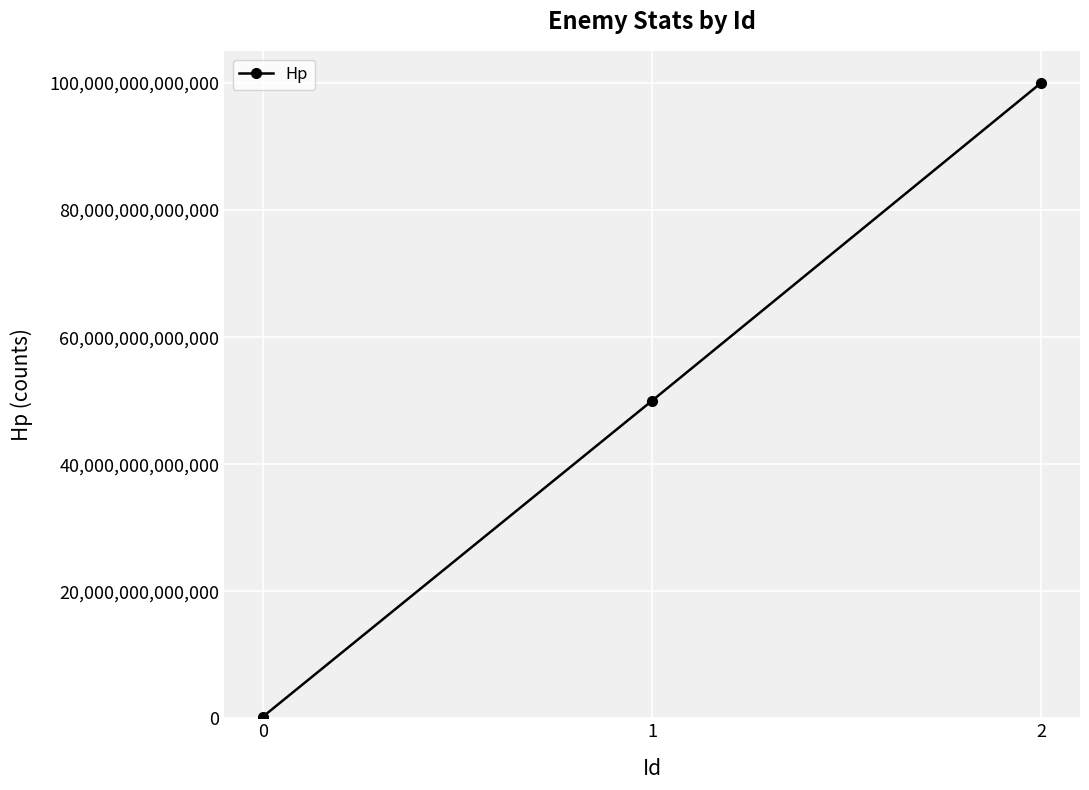

How many distinct data groups are displayed?

1